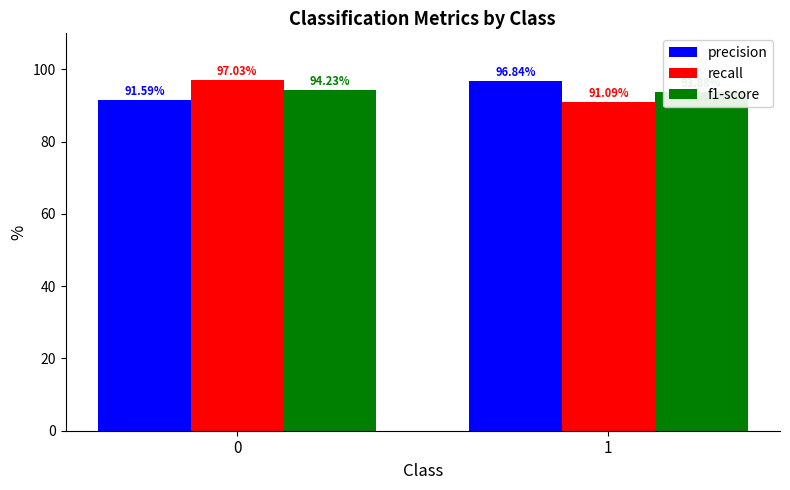

Count the precision values in the range 91 to 96.

1